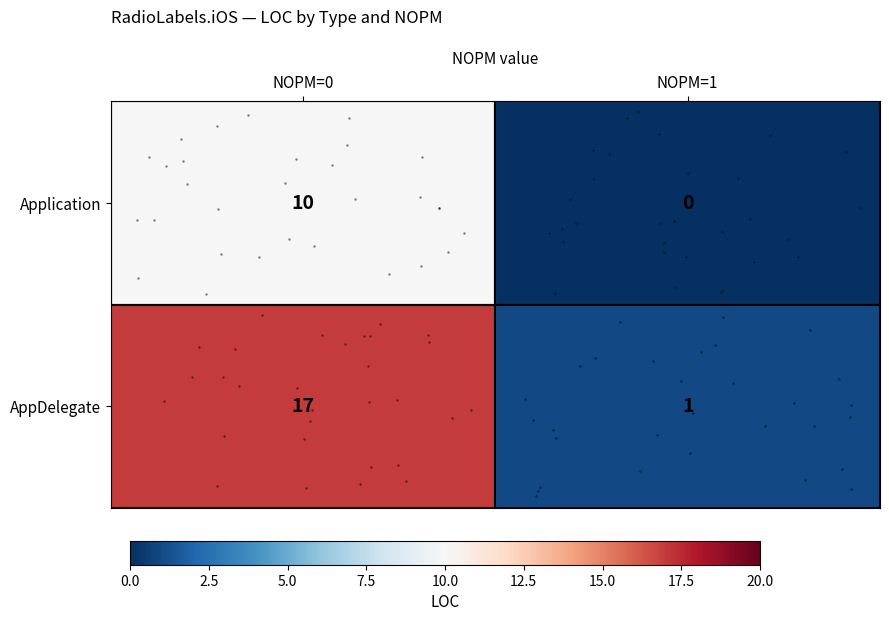

Reading right to left, what are all the values shown in this chart?

row_0: NOPM=1=0	NOPM=0=10
row_1: NOPM=1=1	NOPM=0=17